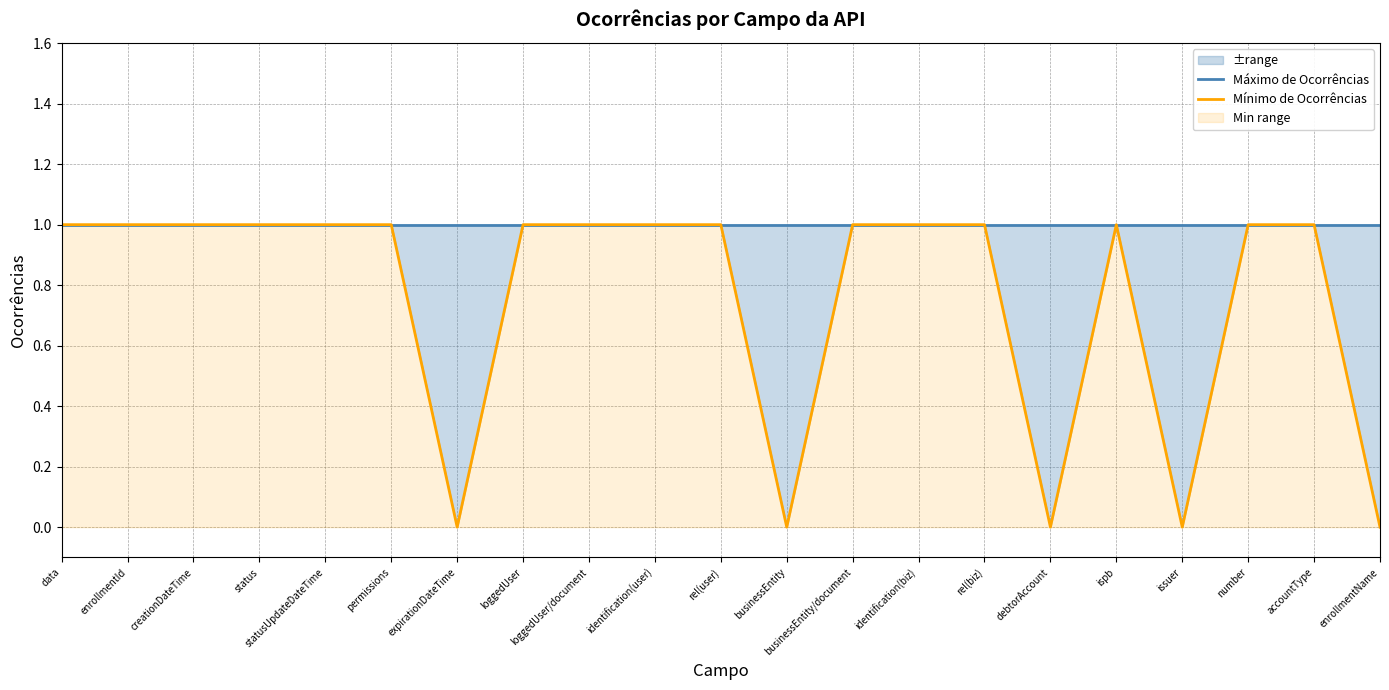

List the labels in order of Mínimo de Ocorrências value, smallest first.

expirationDateTime, businessEntity, debtorAccount, issuer, enrollmentName, data, enrollmentId, creationDateTime, status, statusUpdateDateTime, permissions, loggedUser, loggedUser/document, identification(user), rel(user), businessEntity/document, identification(biz), rel(biz), ispb, number, accountType